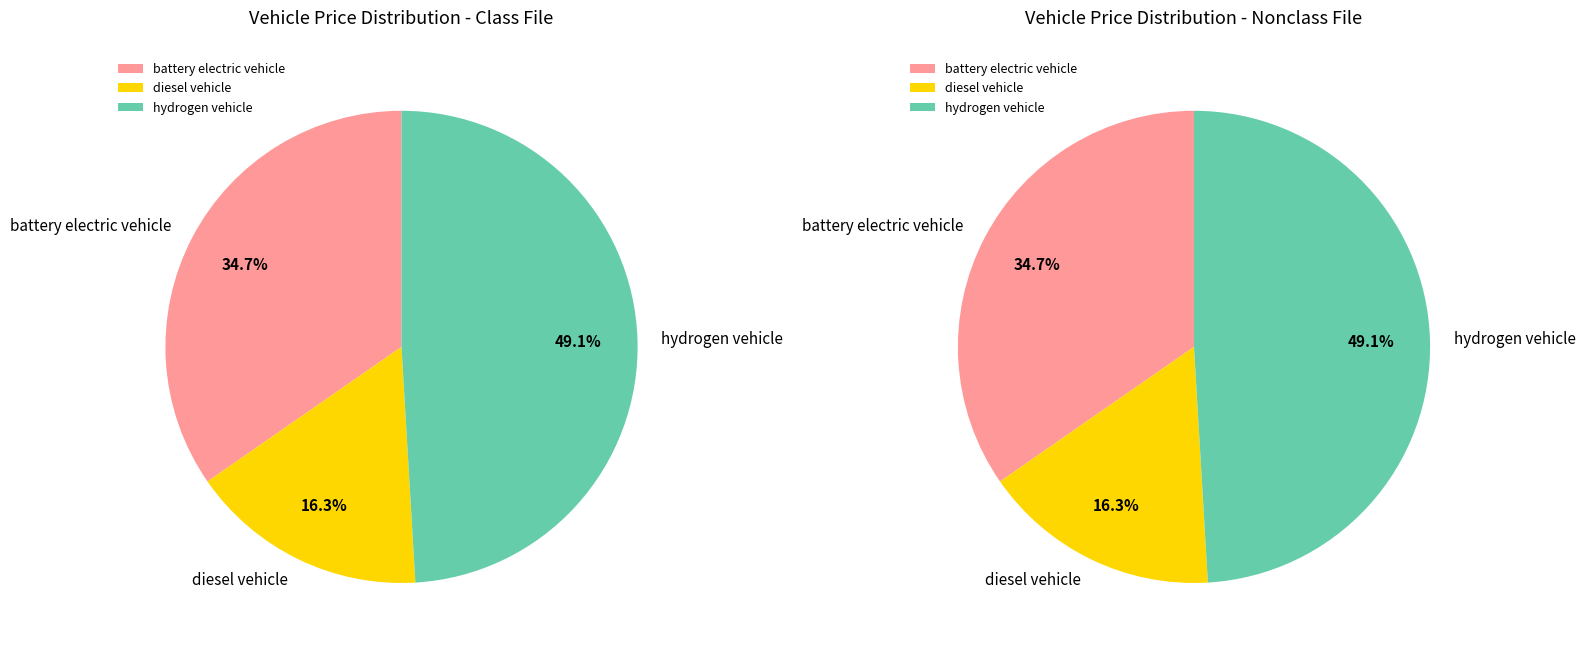

What percentage is NOT represented by diesel vehicle?

83.7%